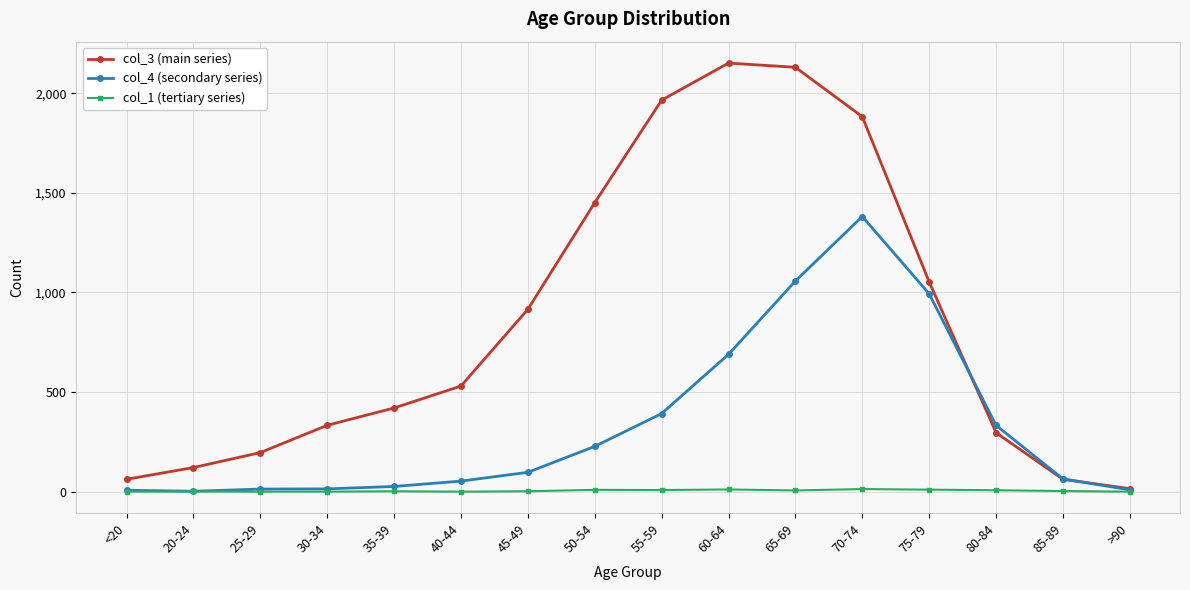

True or false: col_4 (secondary series) and col_3 (main series) cross at least once.

True